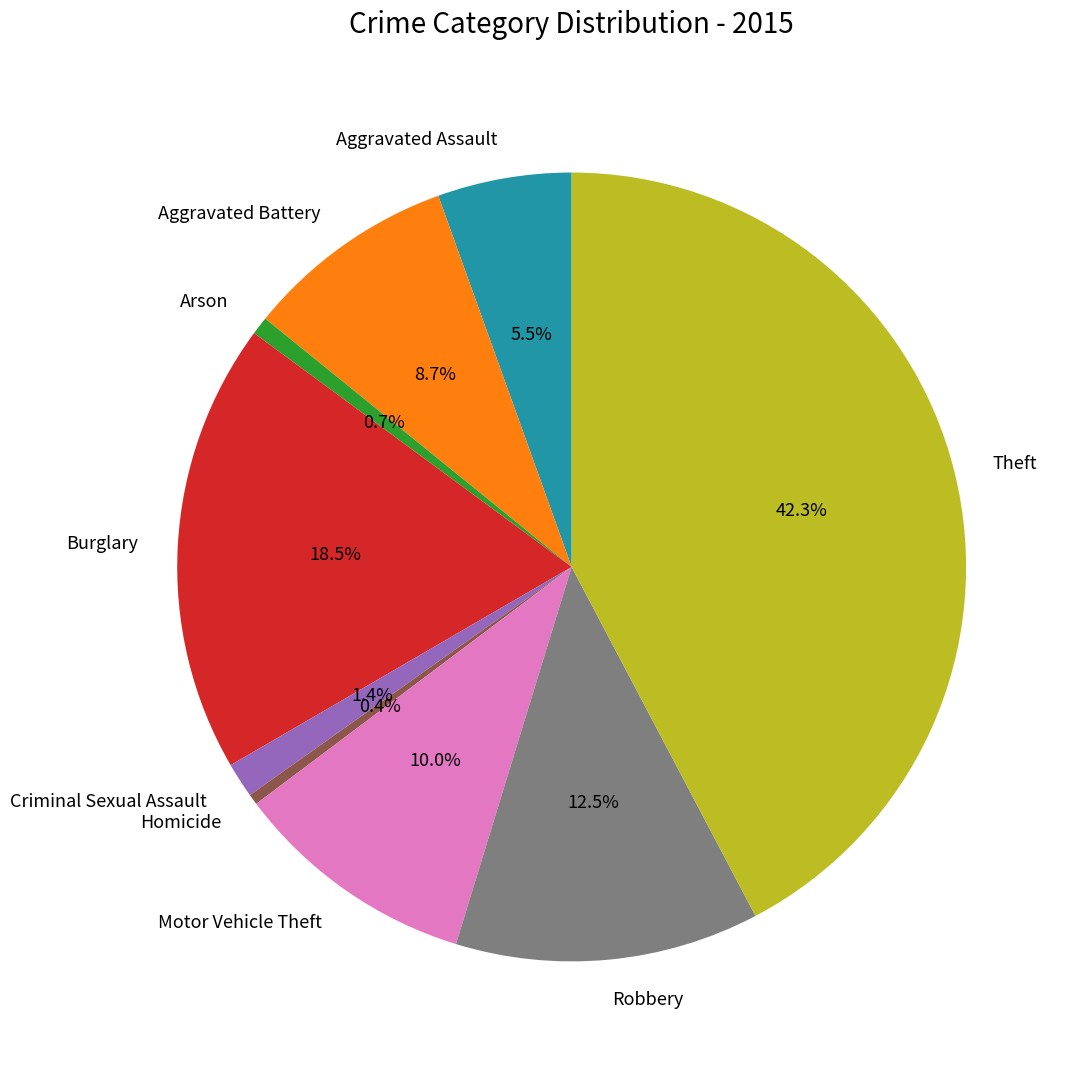

How many slices are in this pie chart?

9